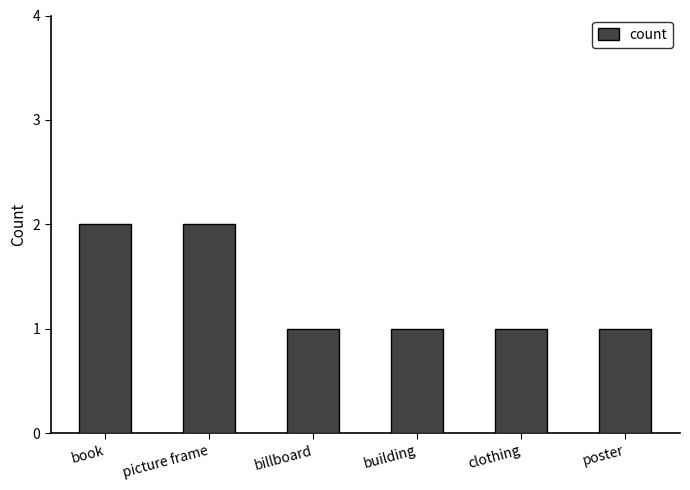

Count the number of data series in this chart.

1